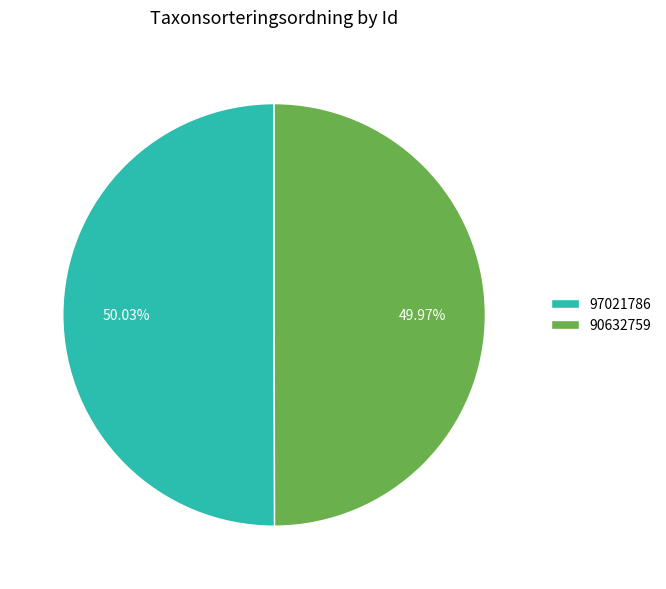

Count the number of slices in the pie.

2